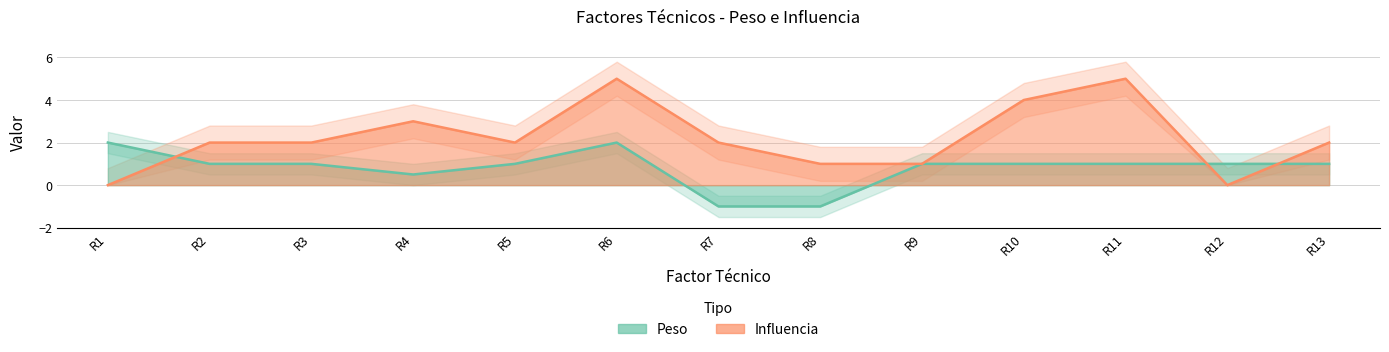

At which category is the sum across all series the highest?

R6